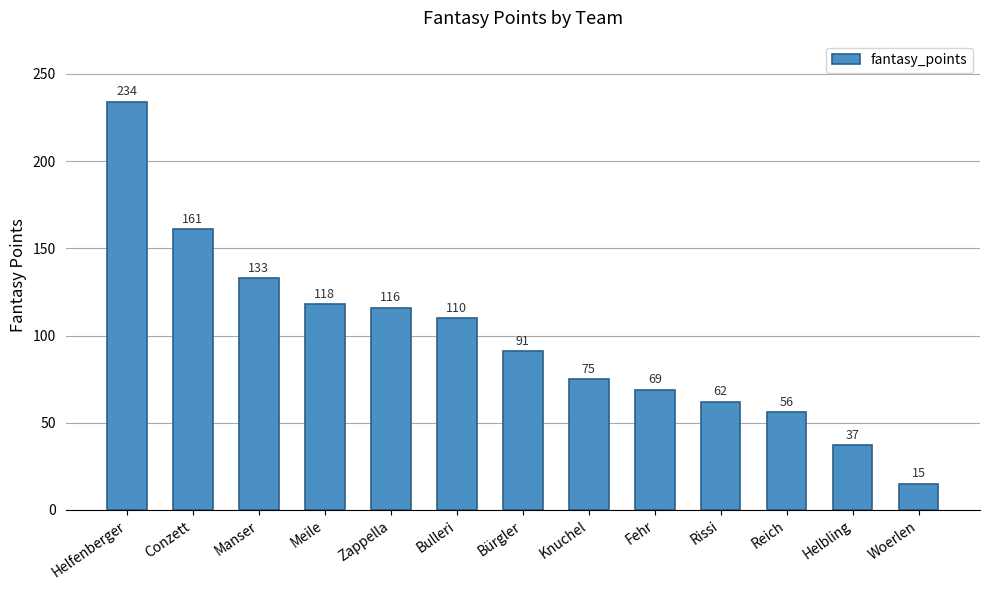

Which label corresponds to the smallest value in the chart?

Woerlen